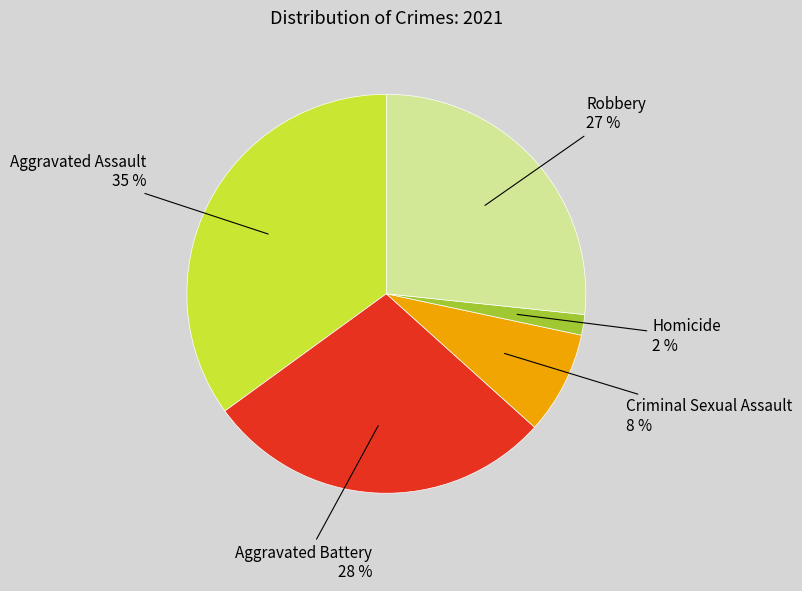

To the nearest percent, what is the average slice percentage?

20%